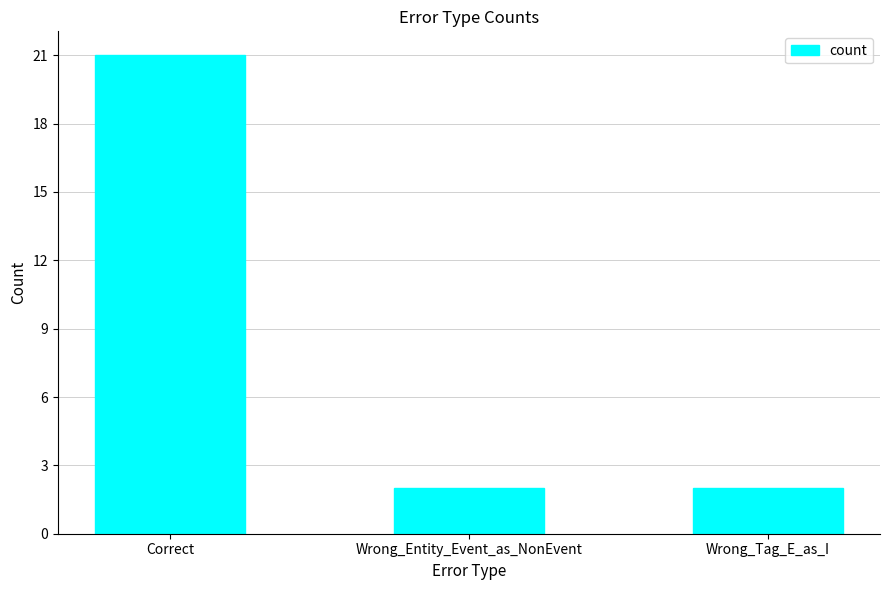

What is the label of the 3rd bar from the right?

Correct